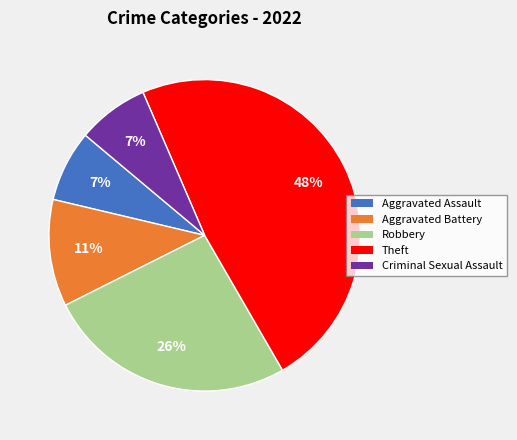

Between Robbery and Criminal Sexual Assault, which is larger?

Robbery